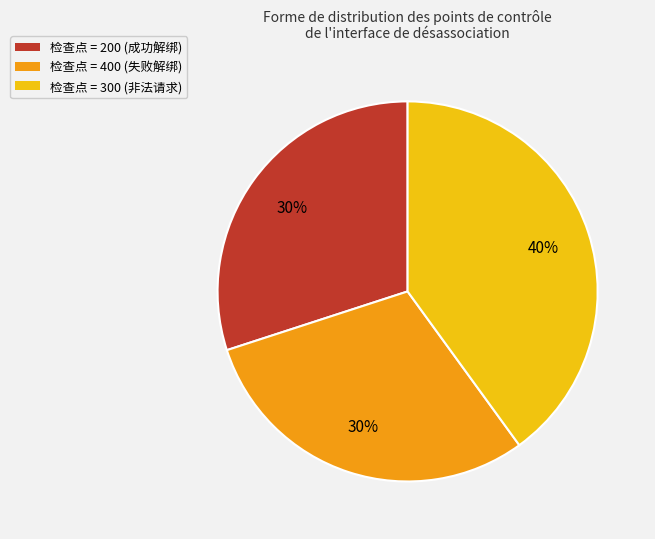

Is 检查点 = 200 (成功解绑) the majority of the pie?

No